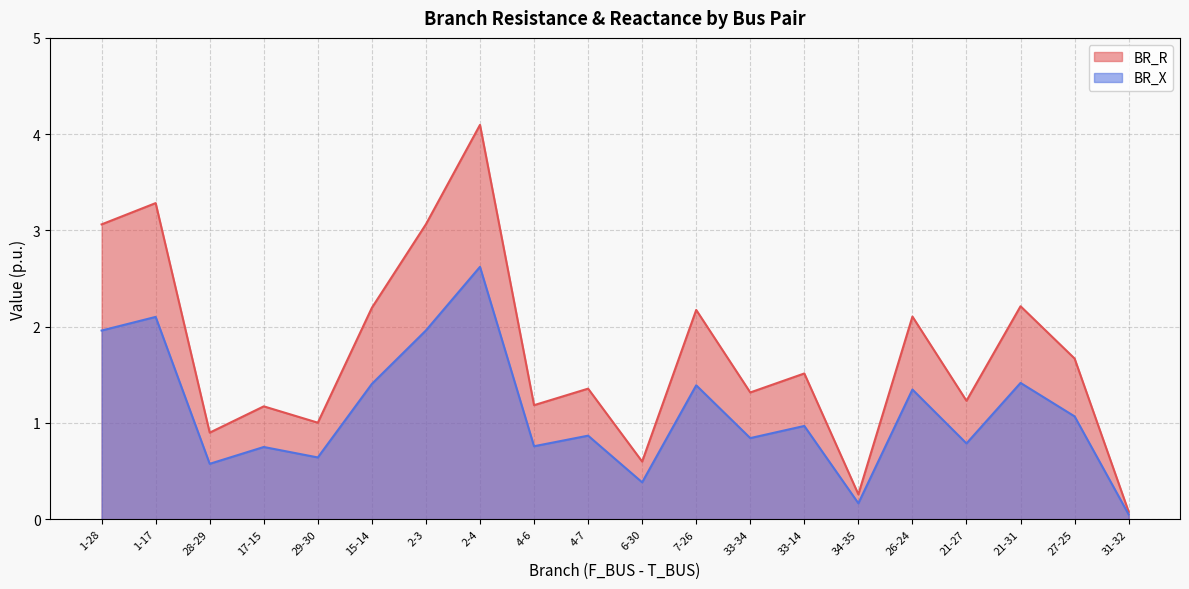

What is the minimum value shown in the chart?

0.1